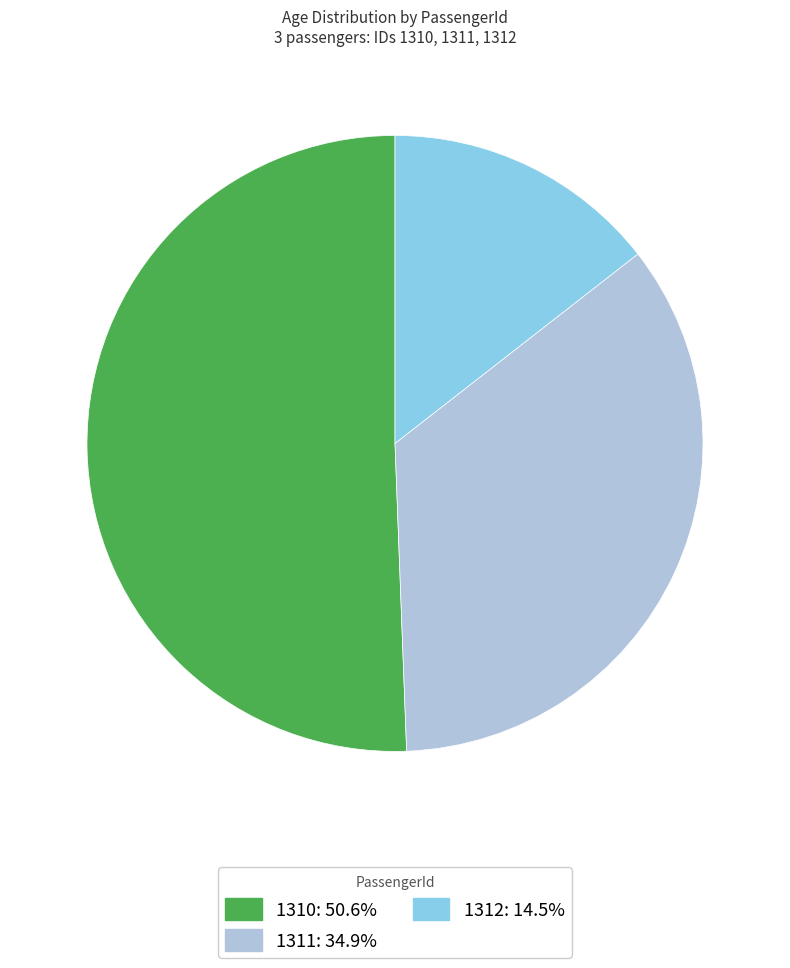

Is 1310 the majority of the pie?

Yes